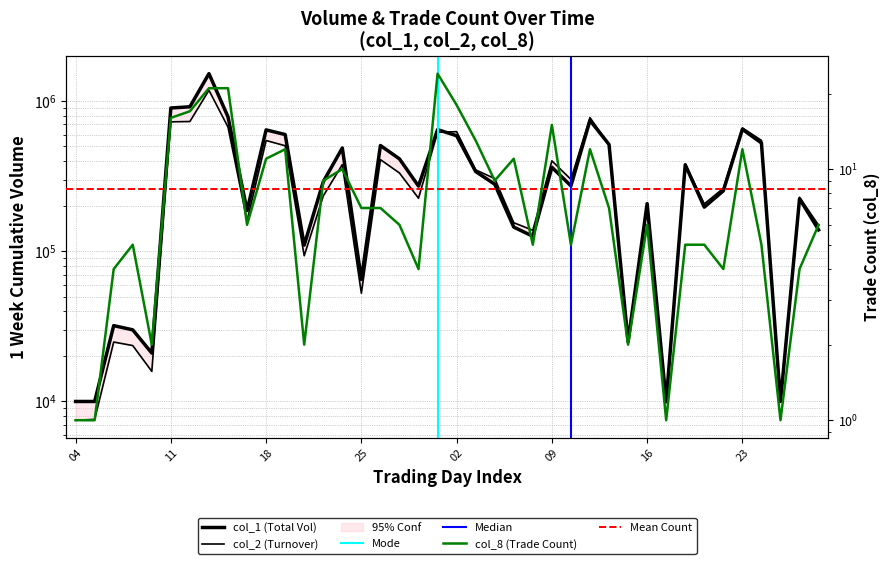

Read the col_1 value at 05.

10000